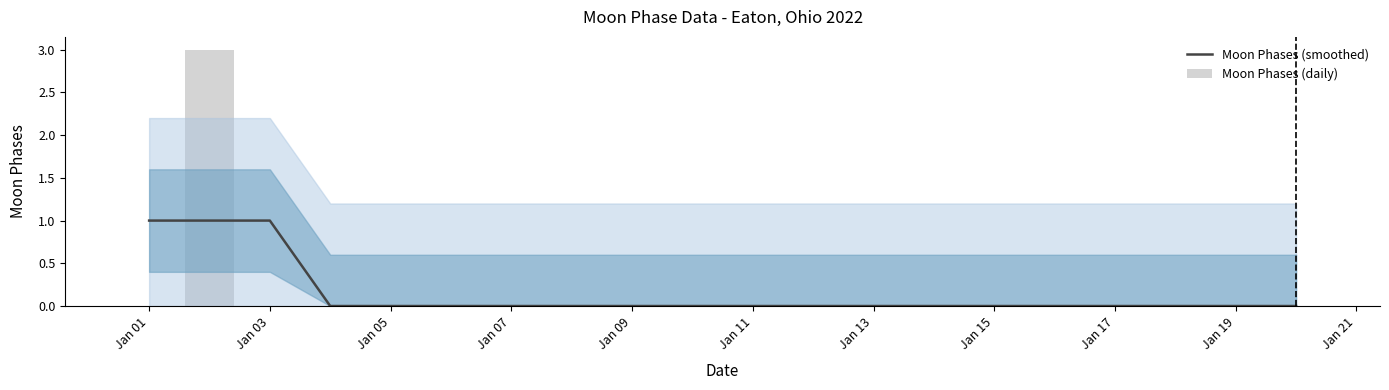

Which series has the widest spread of values?

Moon Phases (daily)